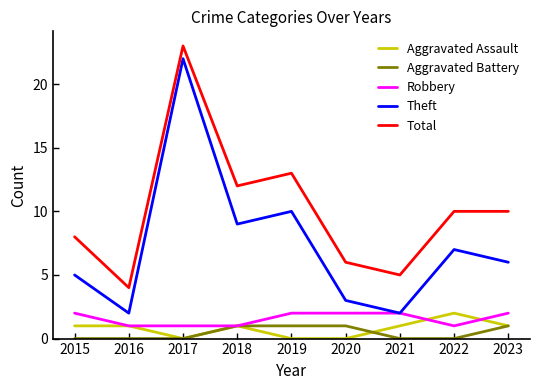

What are all the series names shown in the legend?

Aggravated Assault, Aggravated Battery, Robbery, Theft, Total